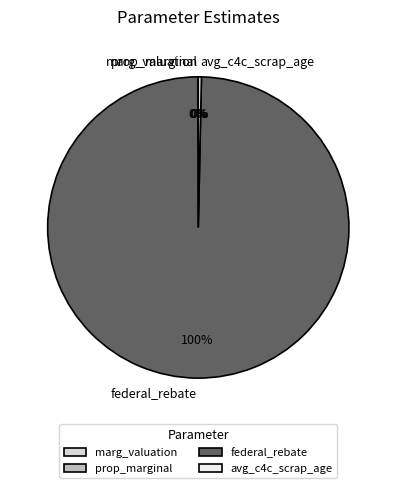

What percentage is the federal_rebate slice, to the nearest percent?

100%